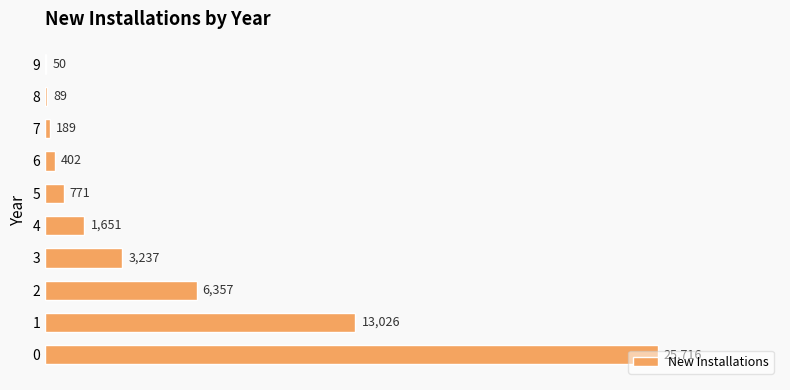

What is the sum of the values at 1 and 4?

14677